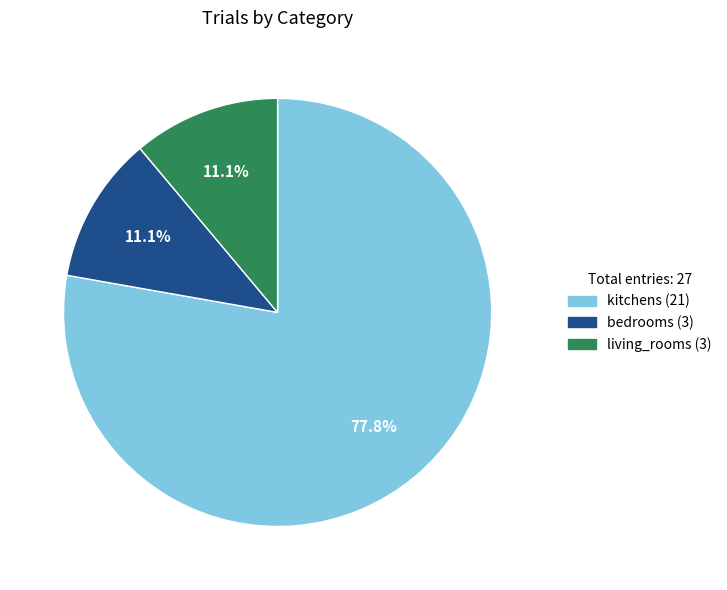

Does living_rooms (3) account for over 50% of the chart?

No